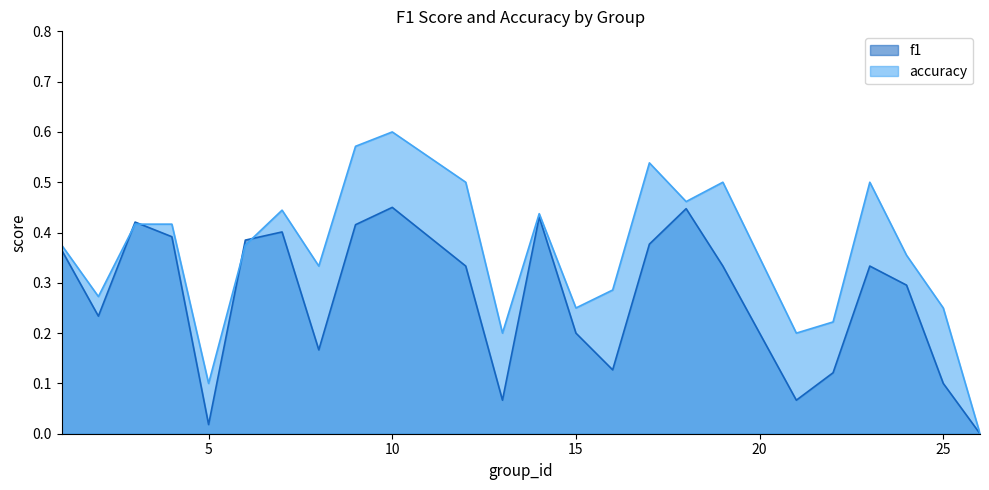

Rank the categories by accuracy value from highest to lowest.

10, 9, 17, 12, 19, 23, 18, 7, 14, 3, 4, 1, 6, 24, 8, 16, 2, 15, 25, 22, 13, 21, 5, 26